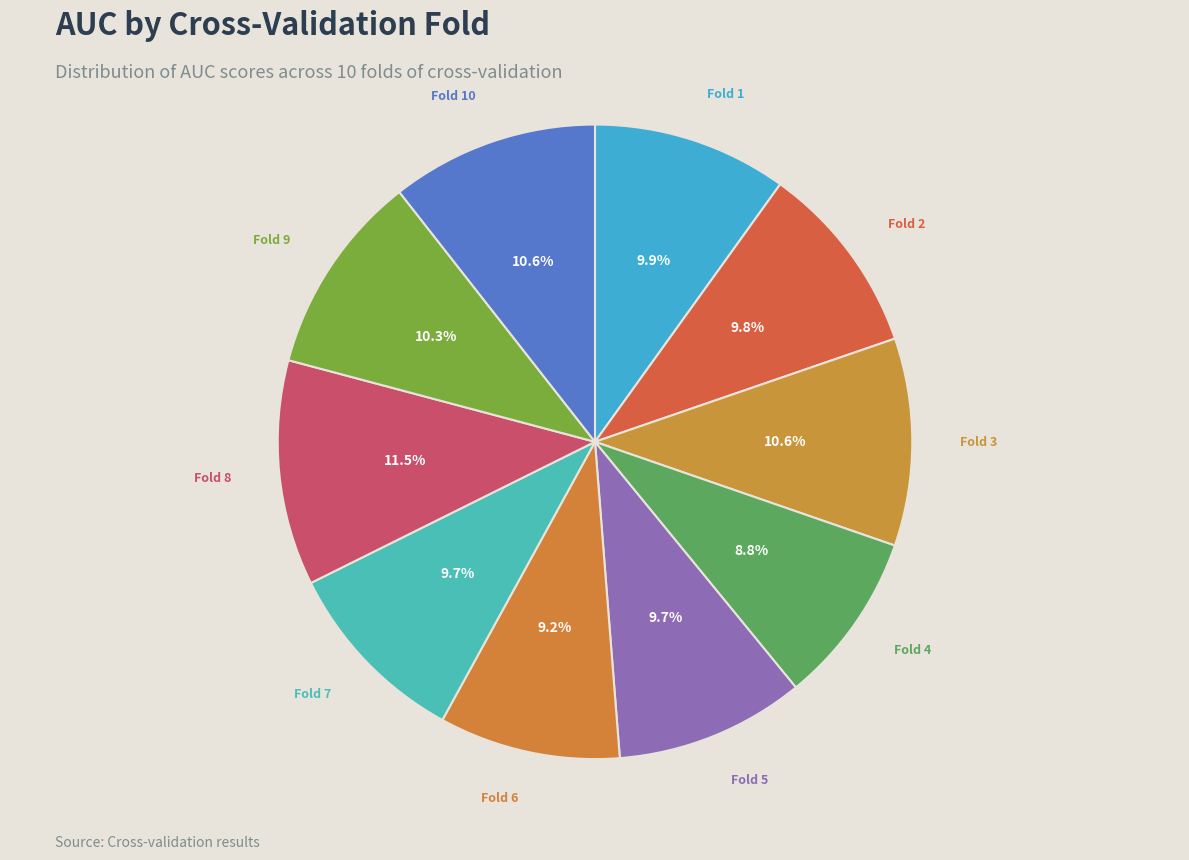

Is Fold 6 the majority of the pie?

No